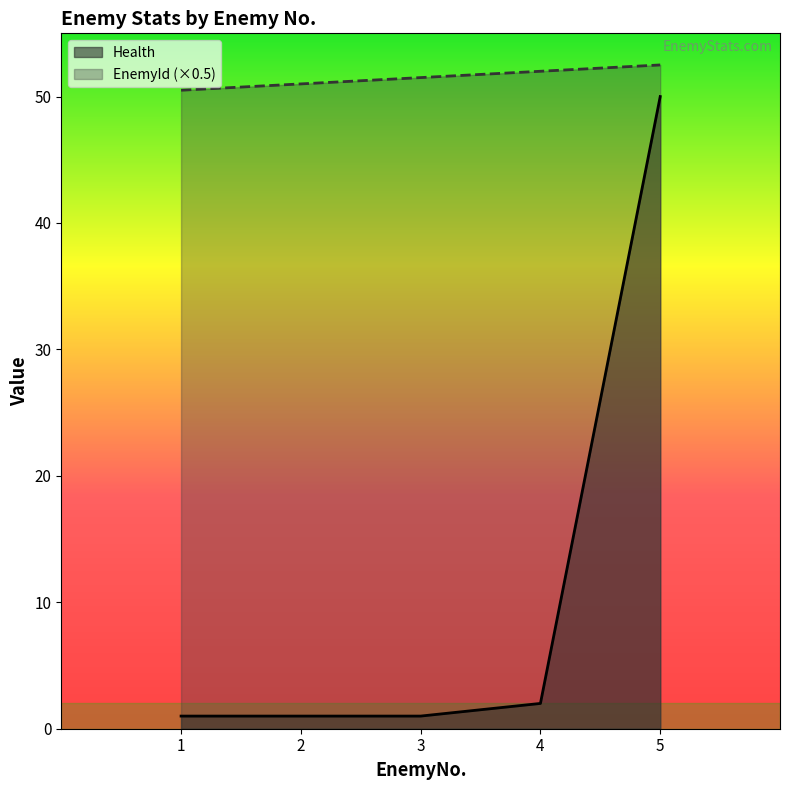

What is the sum of all Health values?

55.0